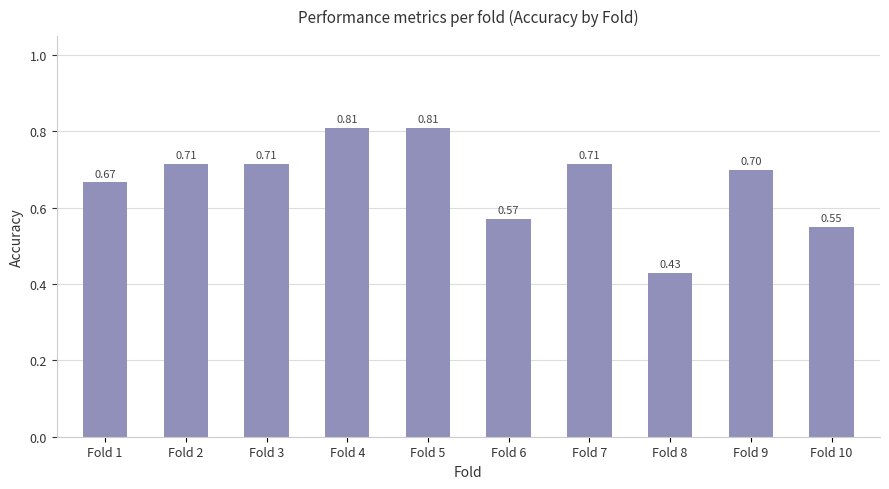

What is the sum of all values?

6.7